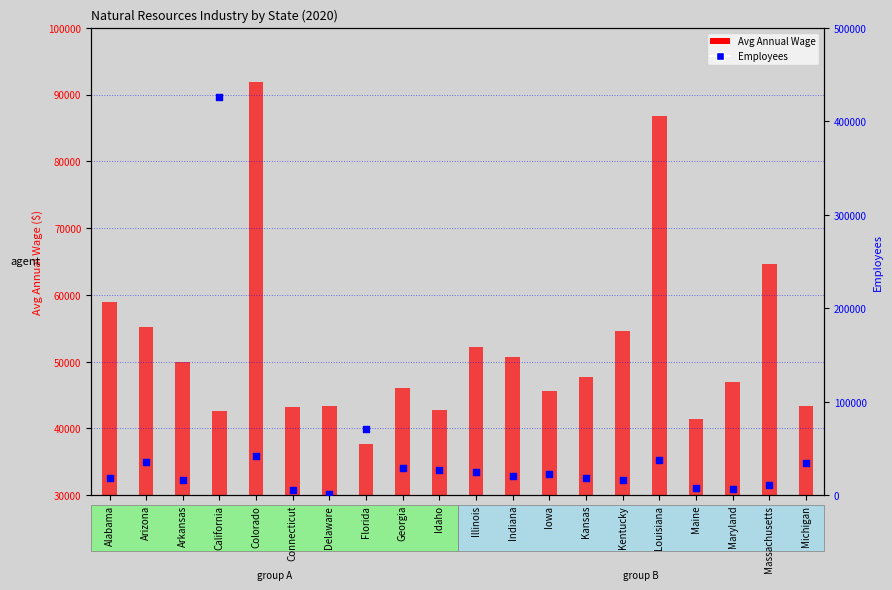

What is the total value across all series at Iowa?

68456